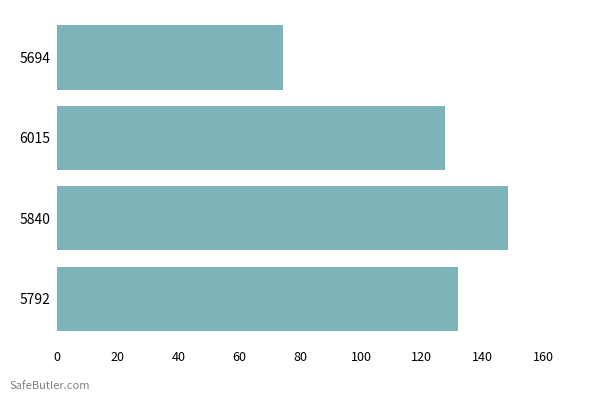

What is the value of the 4th bar from the top?

131.8